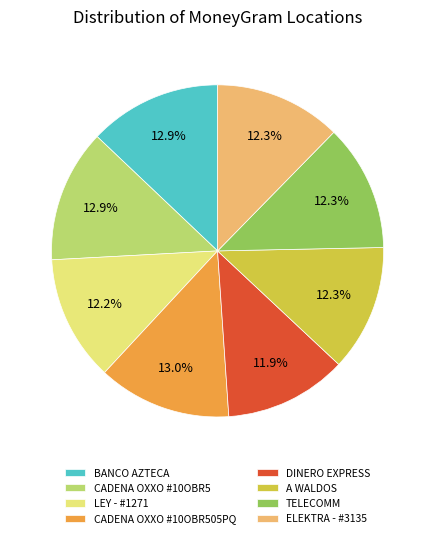

What percentage is NOT represented by CADENA OXXO #10OBR5?

87.1%